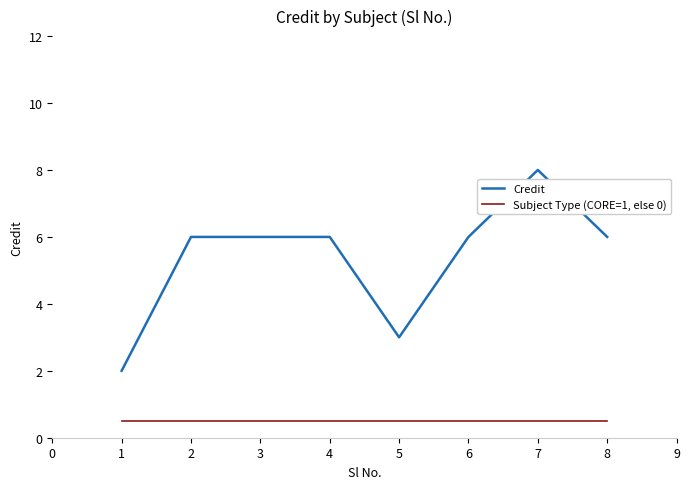

What is the sum of all Subject Type (CORE=1, else 0) values?

4.0